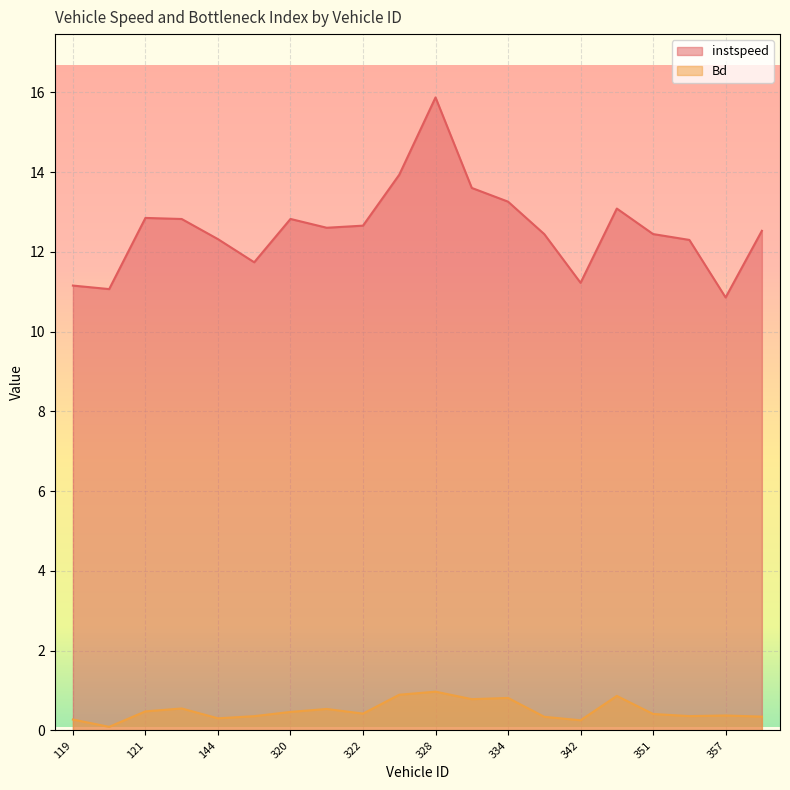

What is the total value across all series at 330.0?

14.4